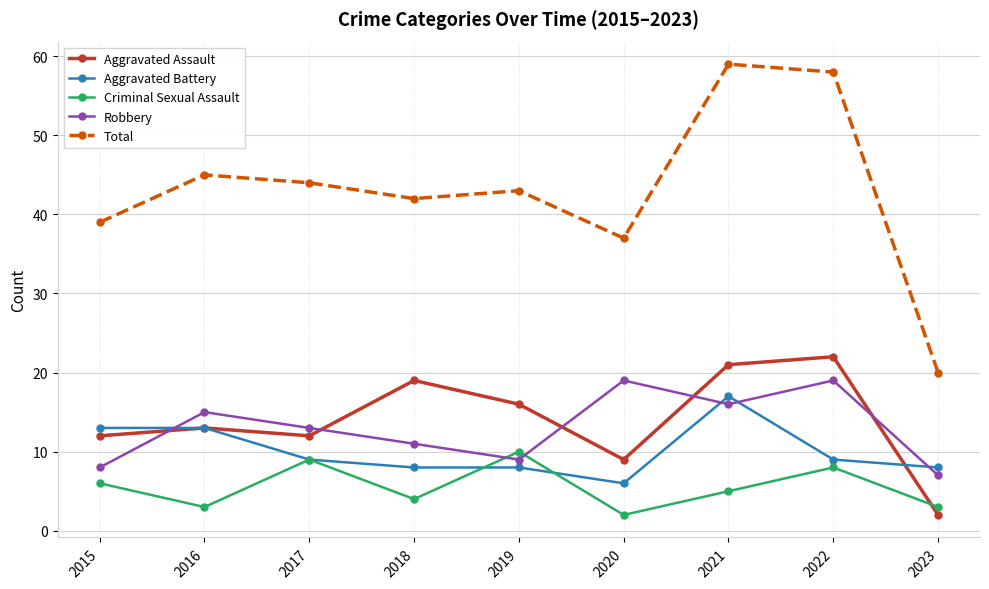

What is the total value across all series at 2023?

40